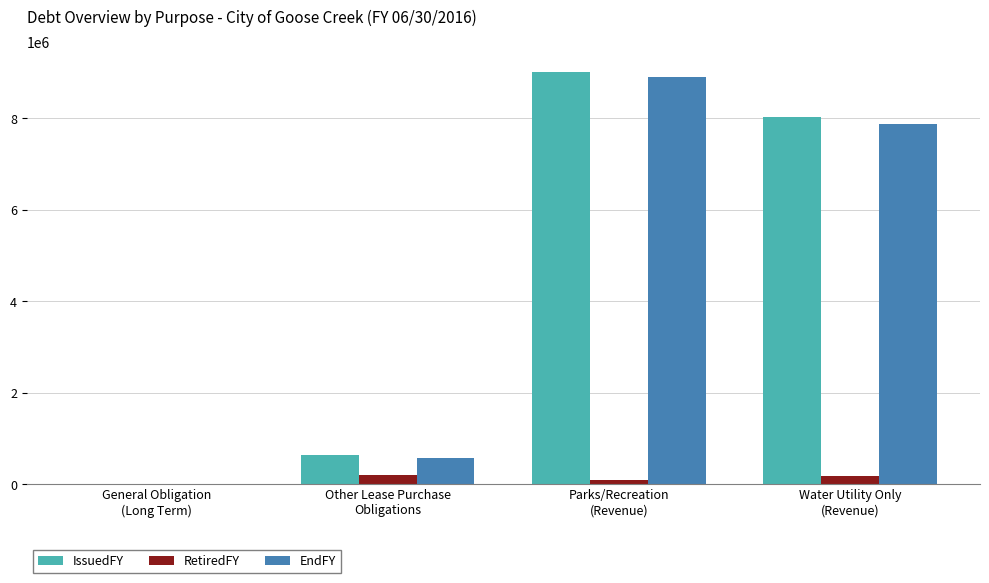

What is the sum of all RetiredFY values?

457479